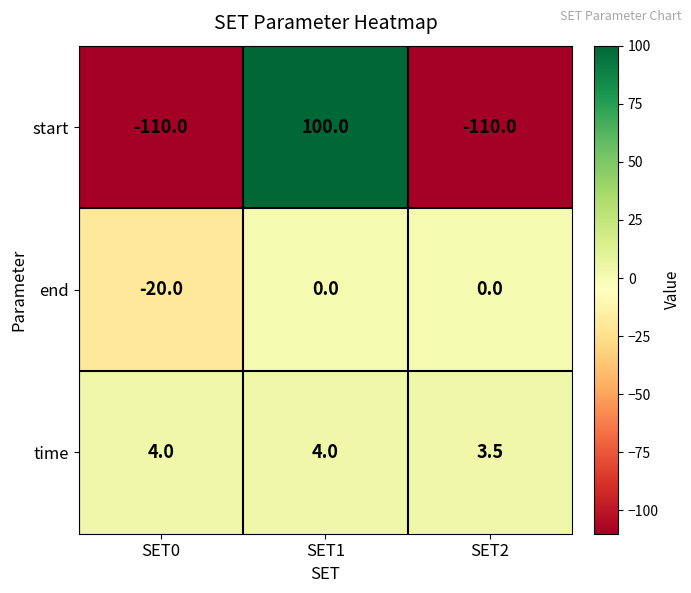

Reading left to right, list all the values displayed in this chart.

start: SET0=-110.0	SET1=100.0	SET2=-110.0
end: SET0=-20.0	SET1=0.0	SET2=0.0
time: SET0=4.0	SET1=4.0	SET2=3.5